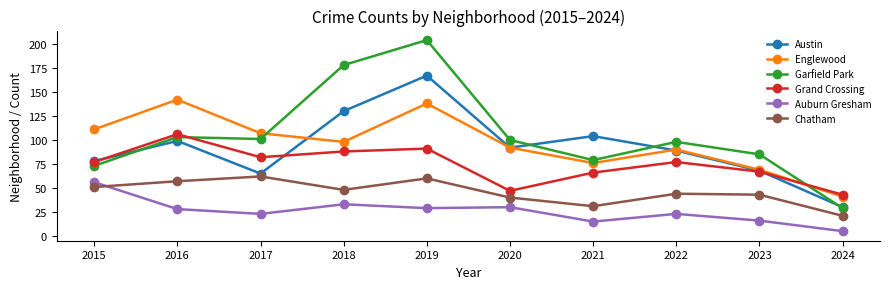

What is the difference between the highest and lowest values at 2017?

84